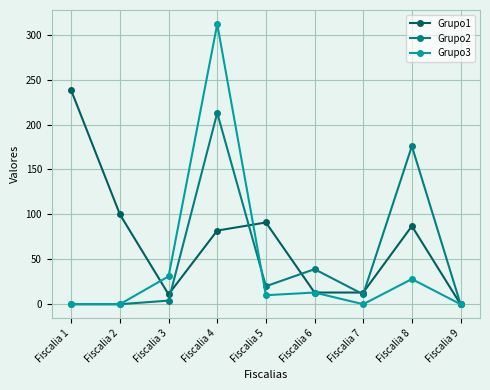

Which series has the largest range (max minus min)?

Grupo3